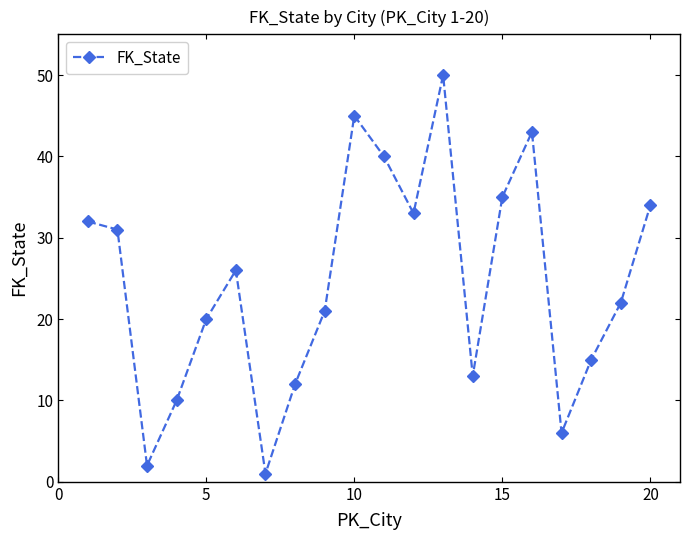

What is the greatest value displayed?

50